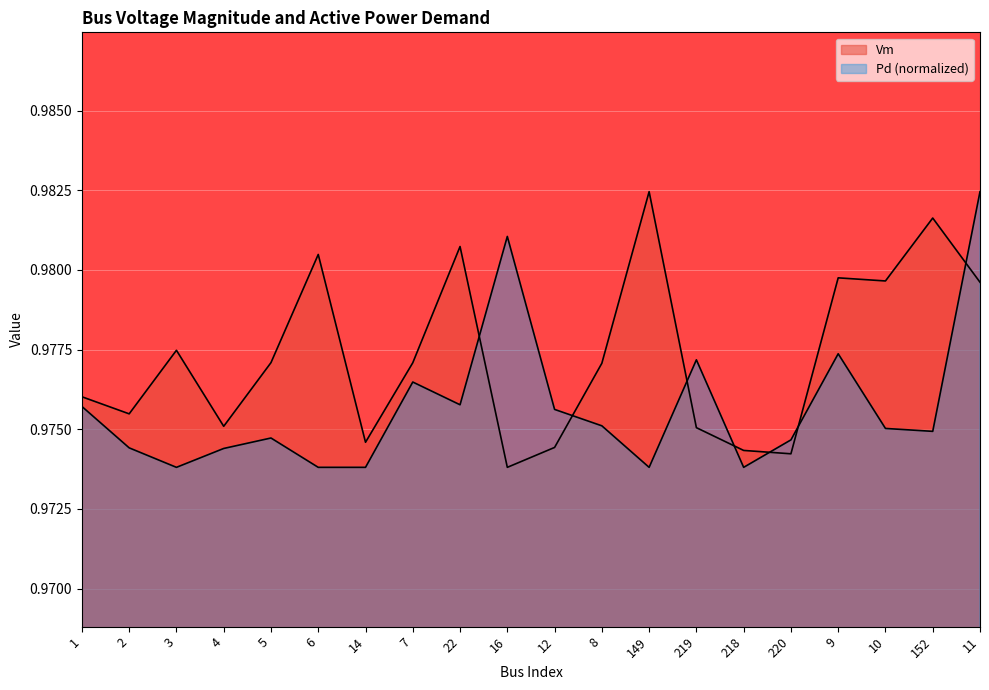

In Pd, how many points are higher than both neighbors (excluding endpoints)?

5